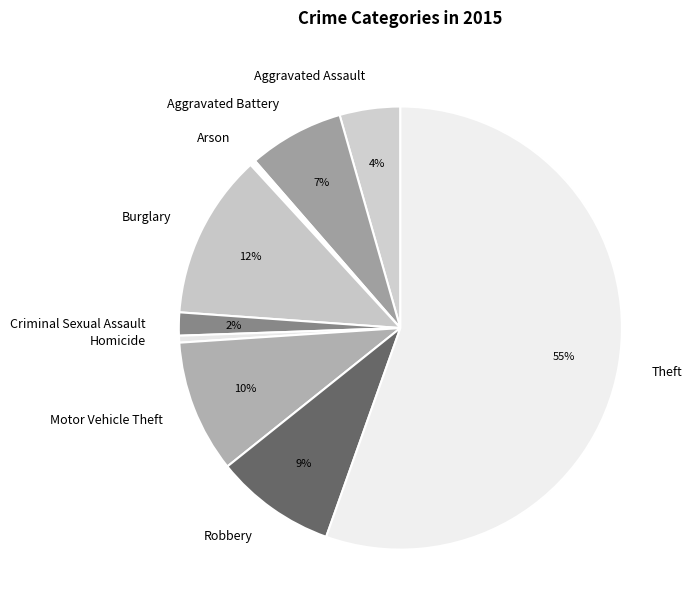

To the nearest percent, what percentage of the pie is Criminal Sexual Assault?

2%